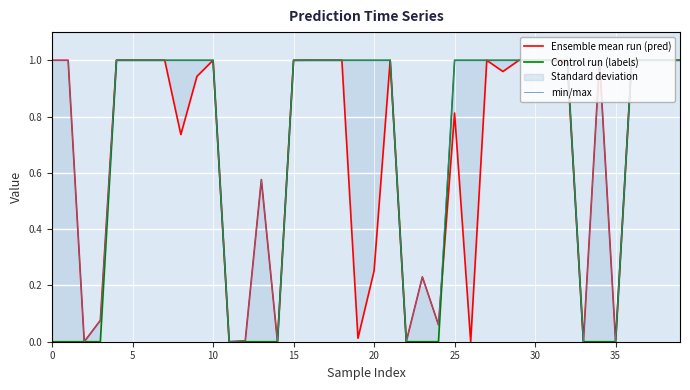

At which label does min/max reach its peak?

20